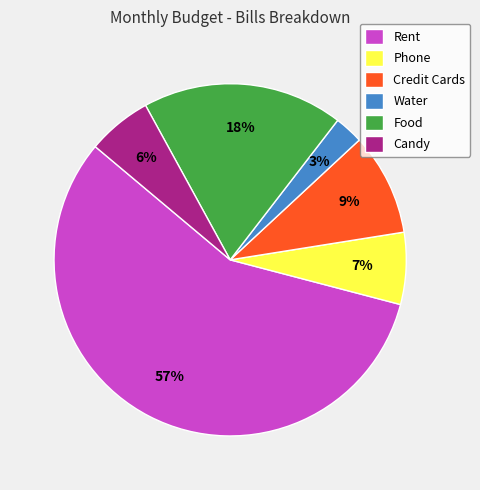

Approximately how many times larger is the value at Credit Cards compared to Food?

0.5